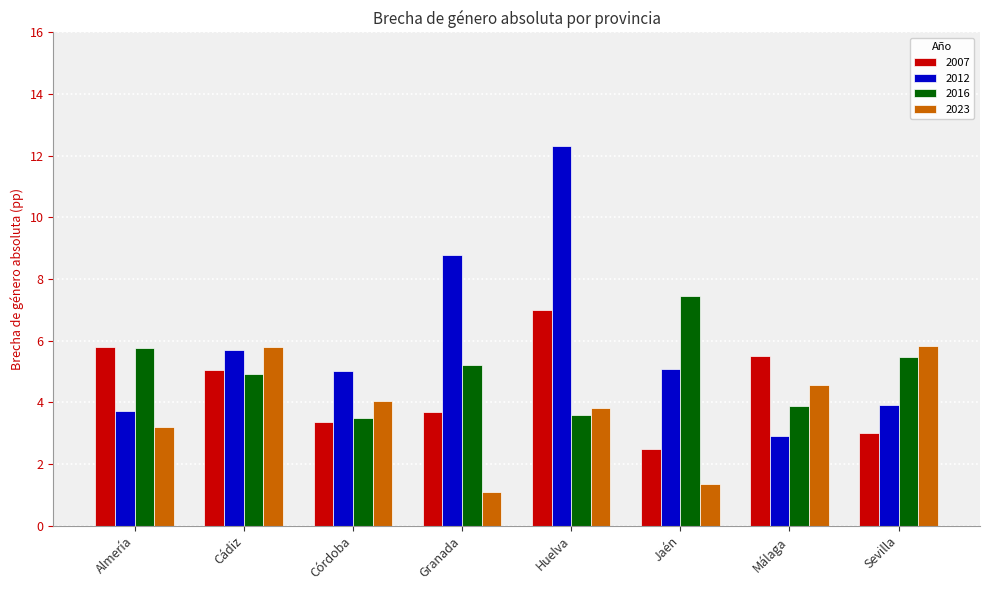

What is the average value of the 2007 series?

4.5